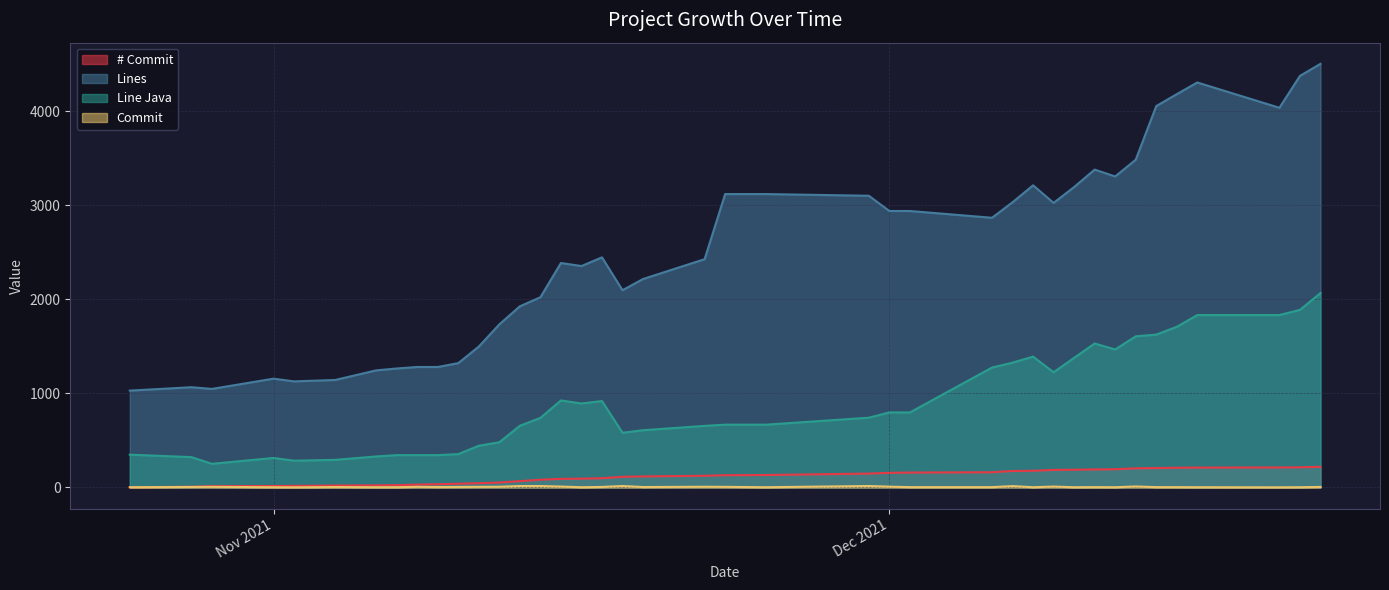

True or false: # Commit and Commit intersect in this chart.

False